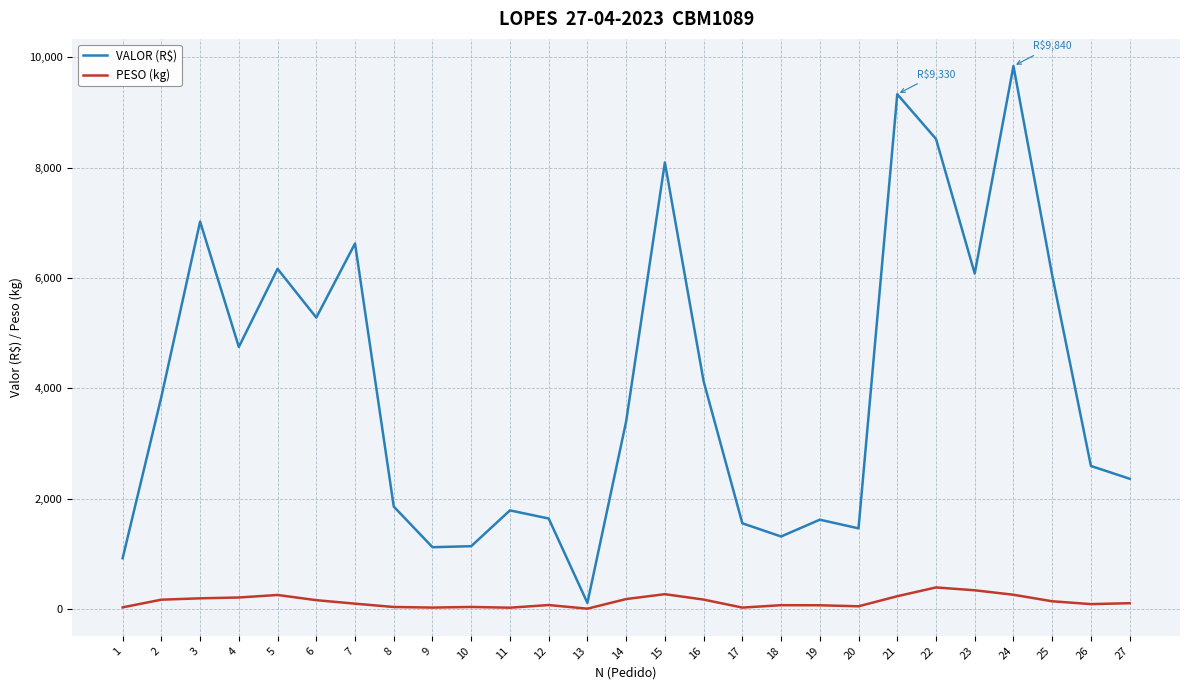

Which series has the widest spread of values?

VALOR (R$)